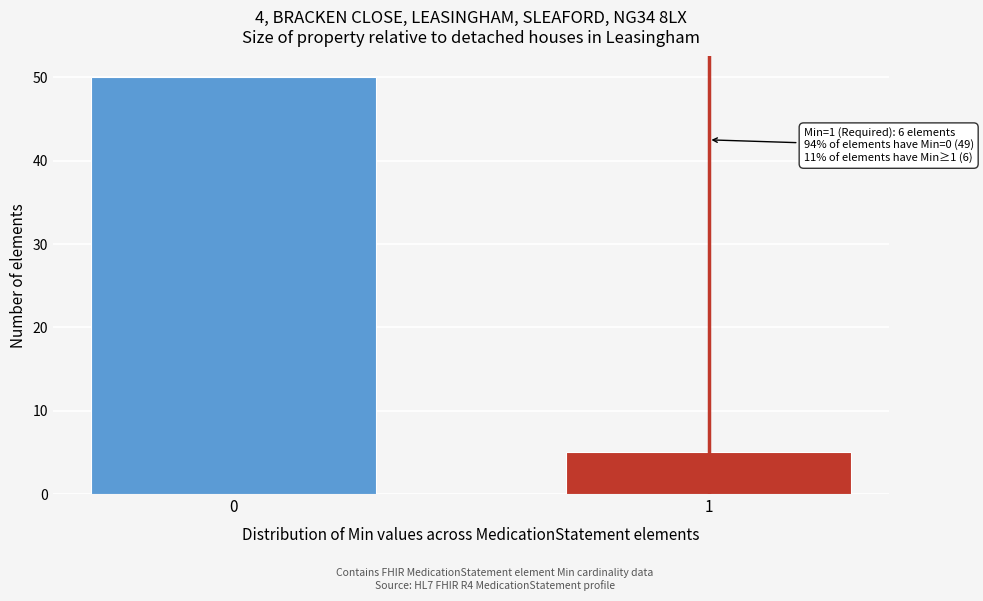

Reading right to left, extract all data points from this chart.

5	50